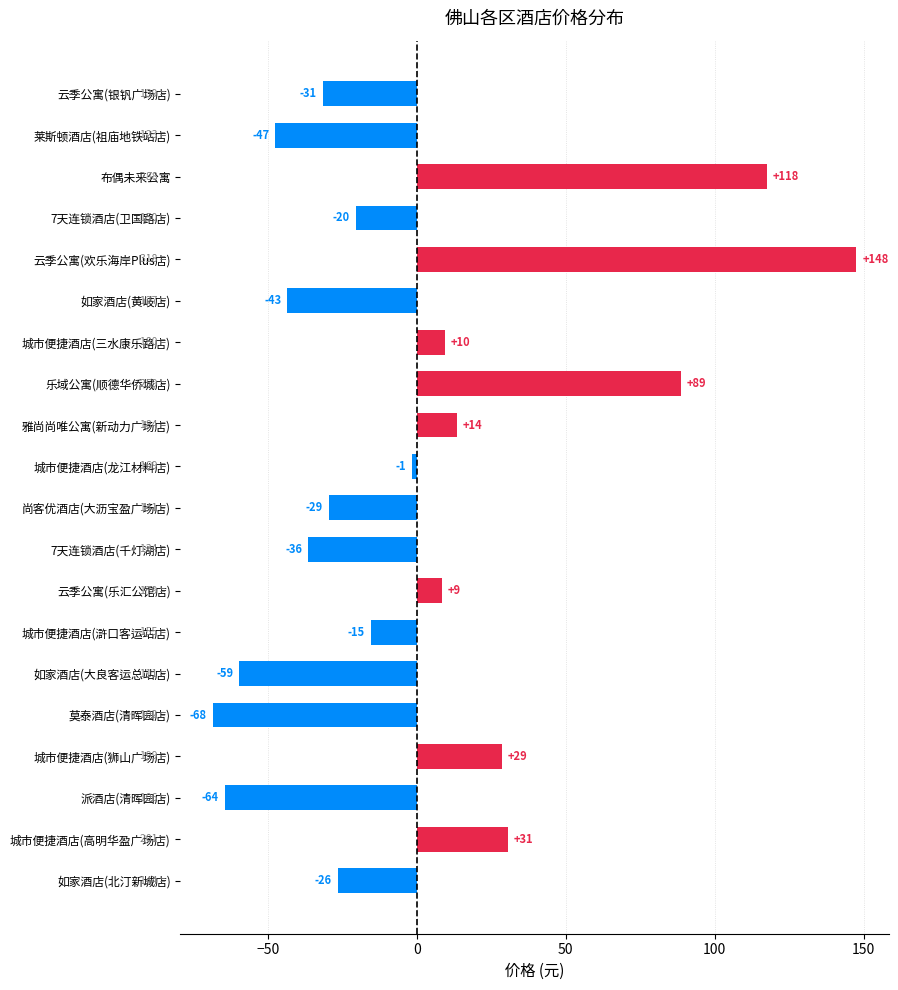

What is the greatest value displayed?

147.6